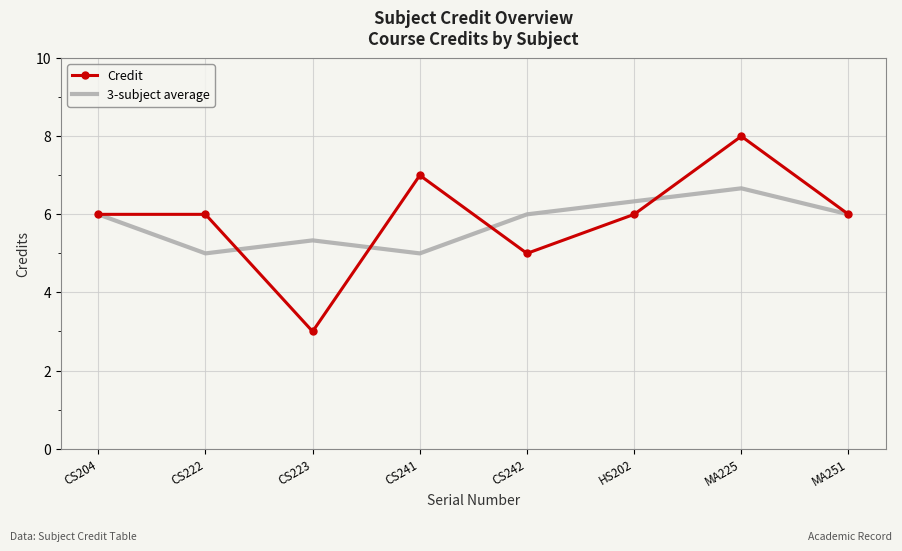

What is the sum of the 3-subject average values at CS241 and CS242?

11.0